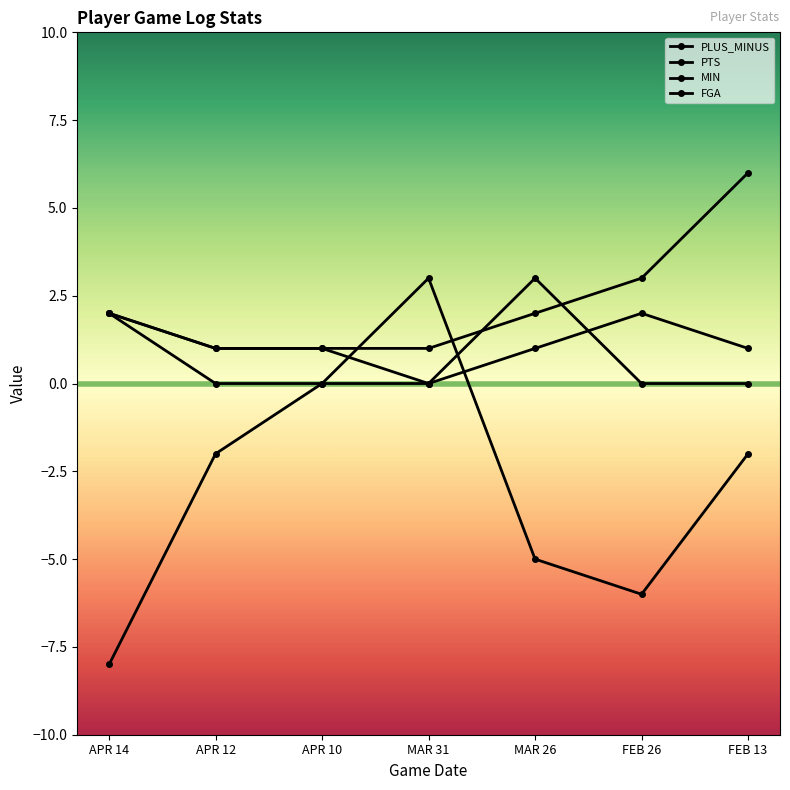

What is the average value of the PLUS_MINUS series?

-3